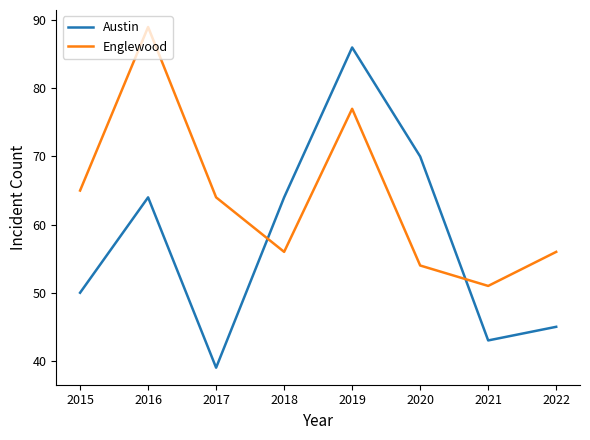

What is the difference between the maximum and minimum values in the Austin series?

47